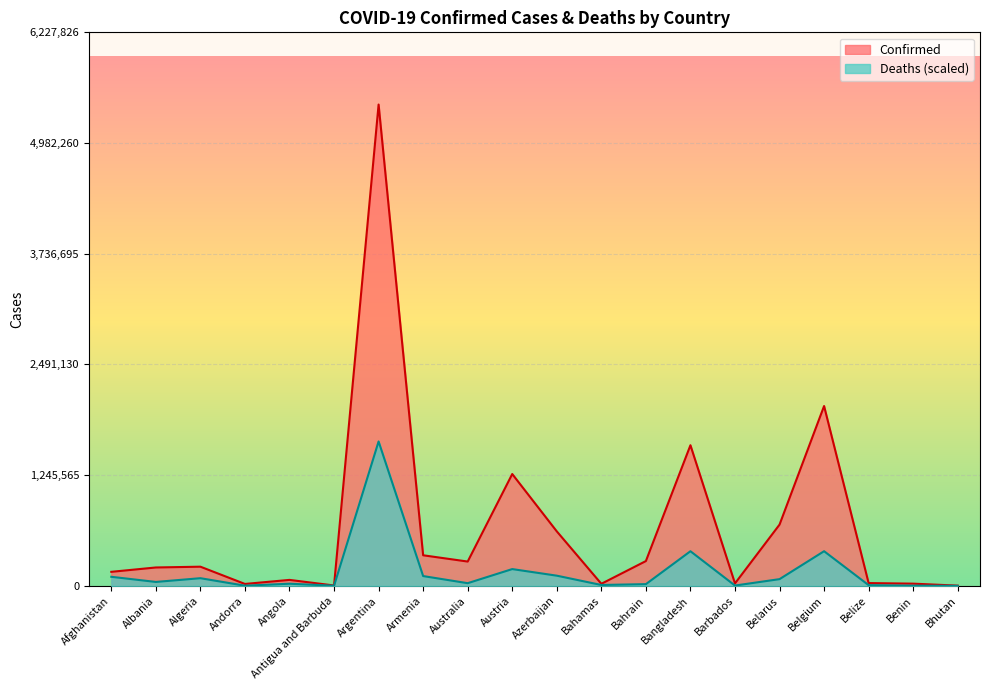

What is the difference between the Confirmed values at Antigua and Barbuda and Benin?

20730.0